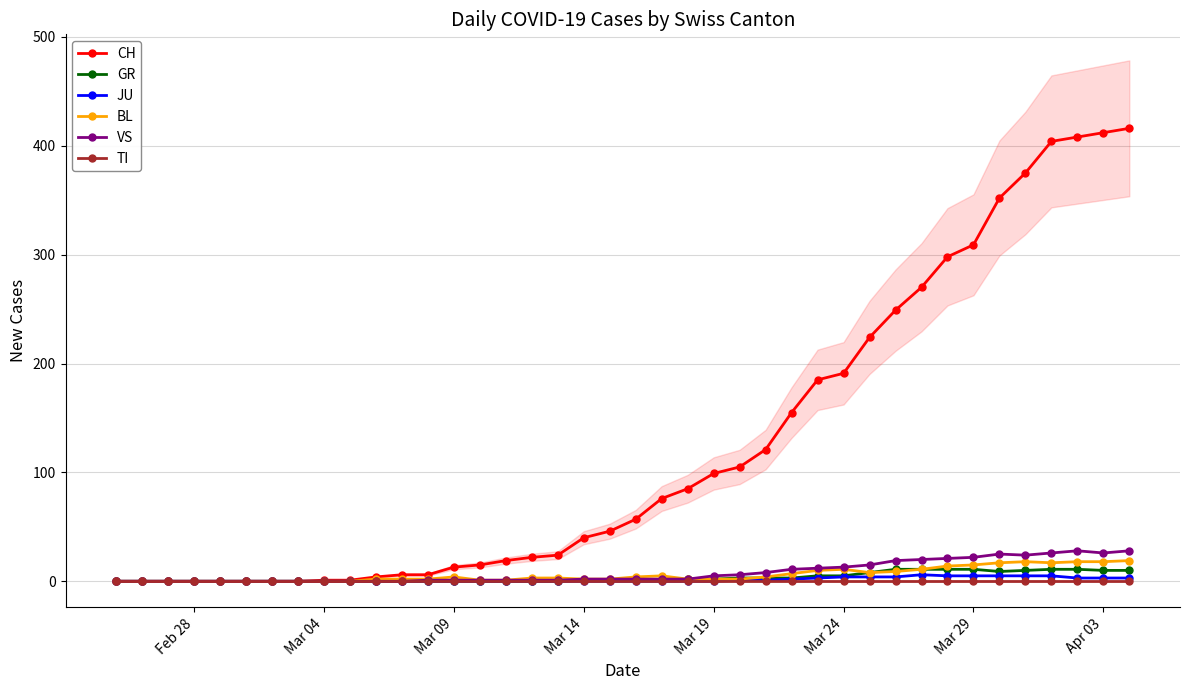

True or false: VS has a value of 5 at Mar 19.

True